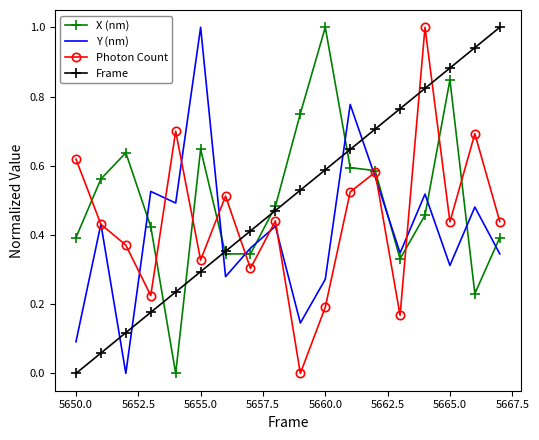

What is the maximum value for Y (nm)?

1.0